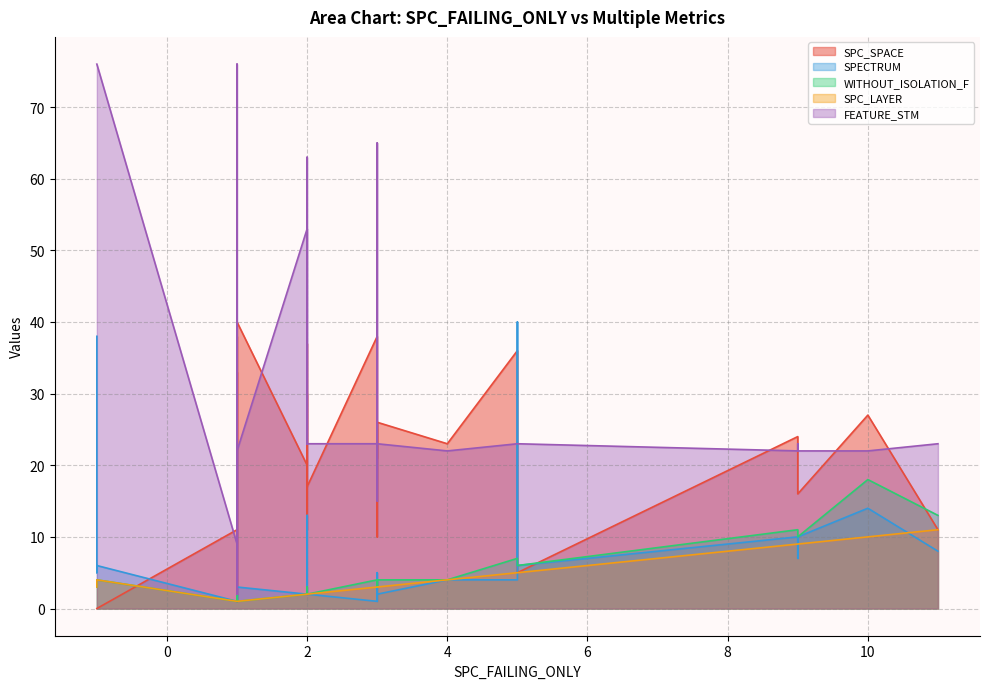

In FEATURE_STM, how many points are higher than both neighbors (excluding endpoints)?

11